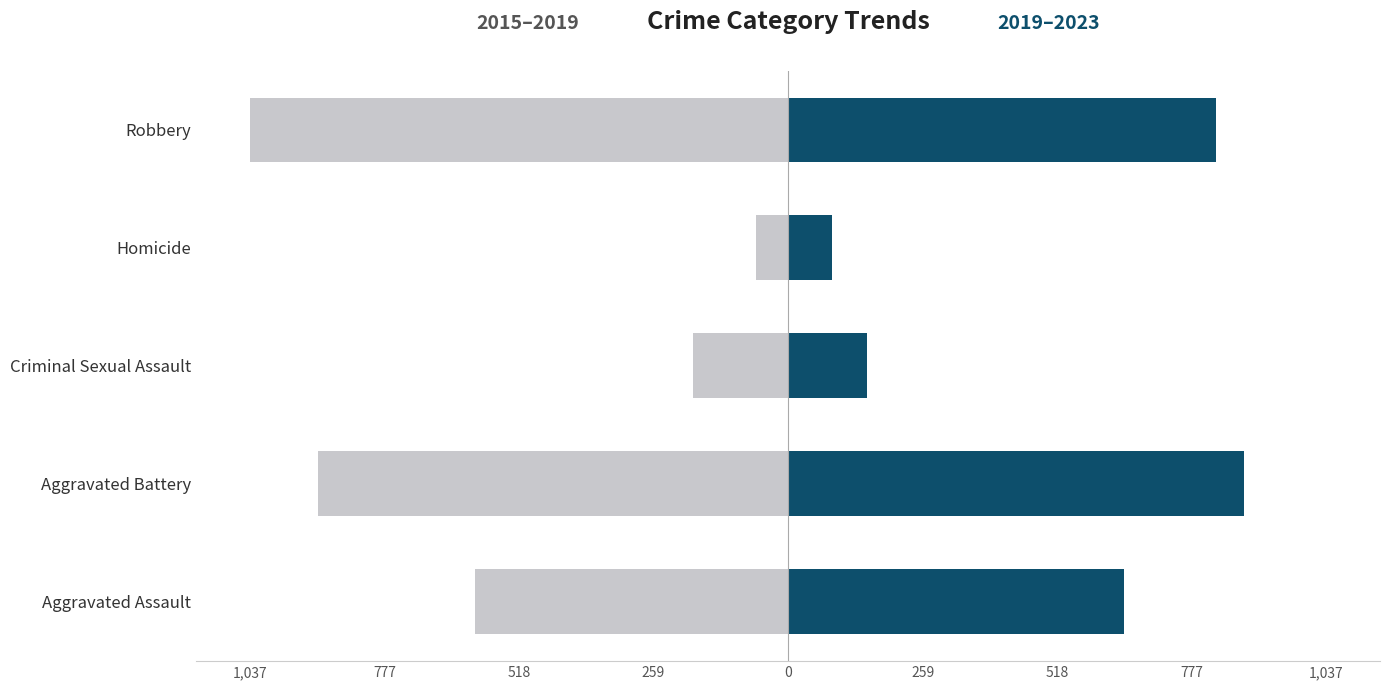

What is the minimum value shown in the chart?

-1037